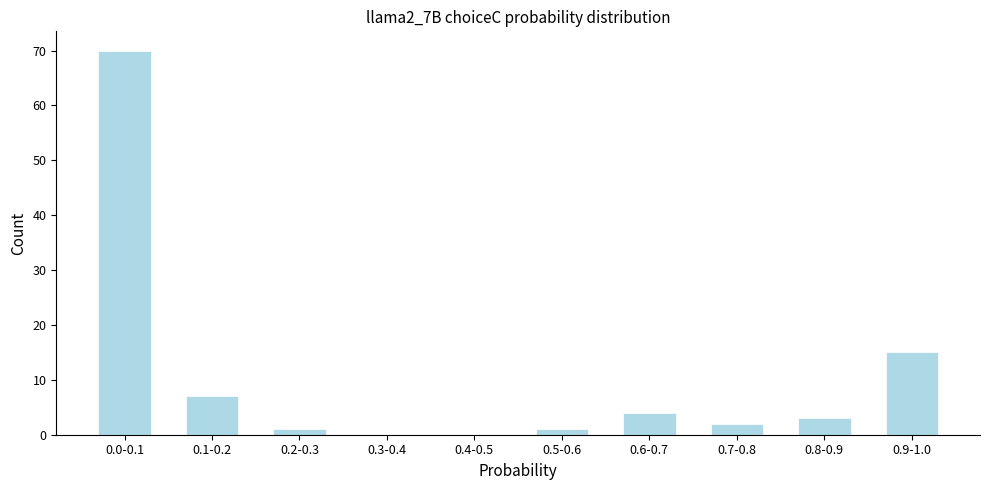

Reading left to right, what are all the values shown in this chart?

0.0-0.1=70	0.1-0.2=7	0.2-0.3=1	0.3-0.4=0	0.4-0.5=0	0.5-0.6=1	0.6-0.7=4	0.7-0.8=2	0.8-0.9=3	0.9-1.0=15